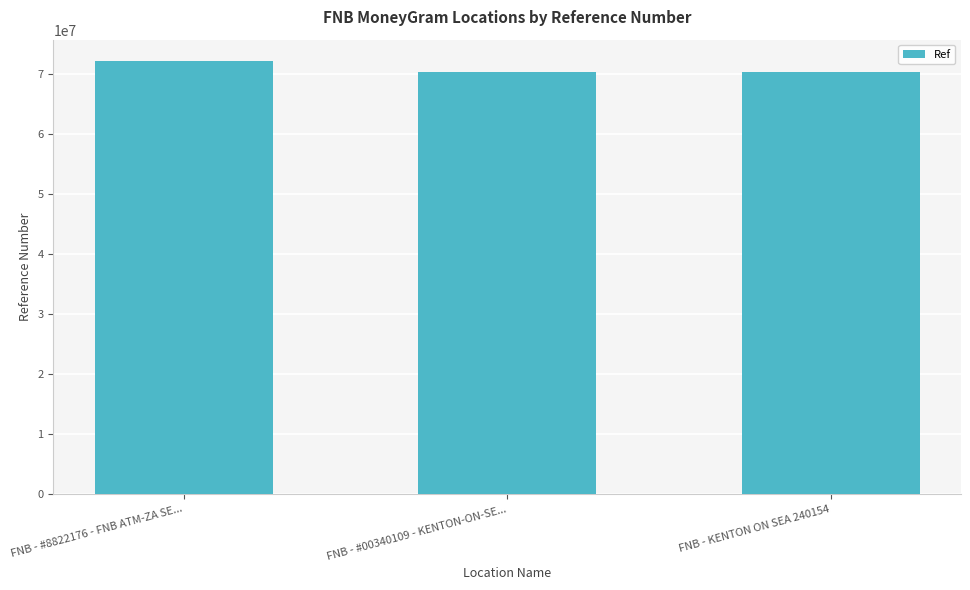

The value at FNB - #8822176 - FNB ATM-ZA SE... is 115072600. True or false?

False